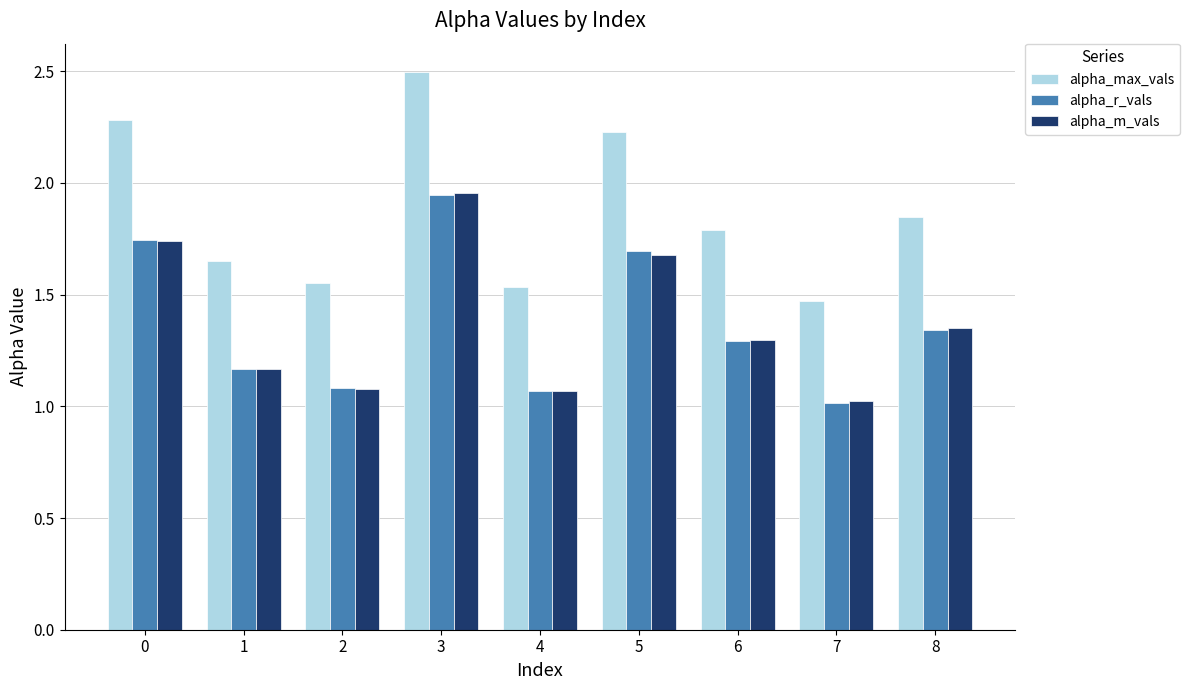

Between 1 and 3, which series saw the biggest shift?

alpha_max_vals